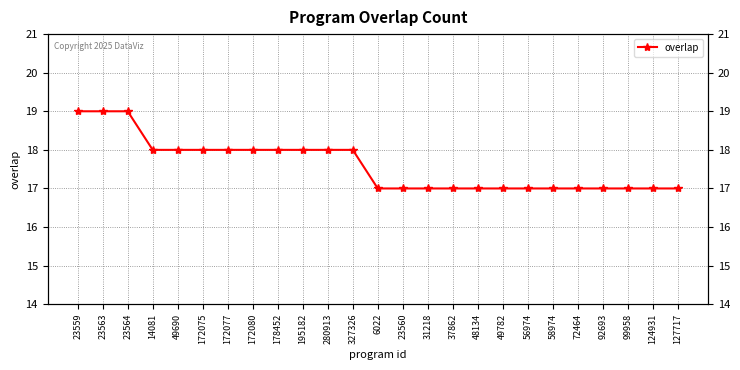

Which has a higher value, 92693 or 99958?

92693